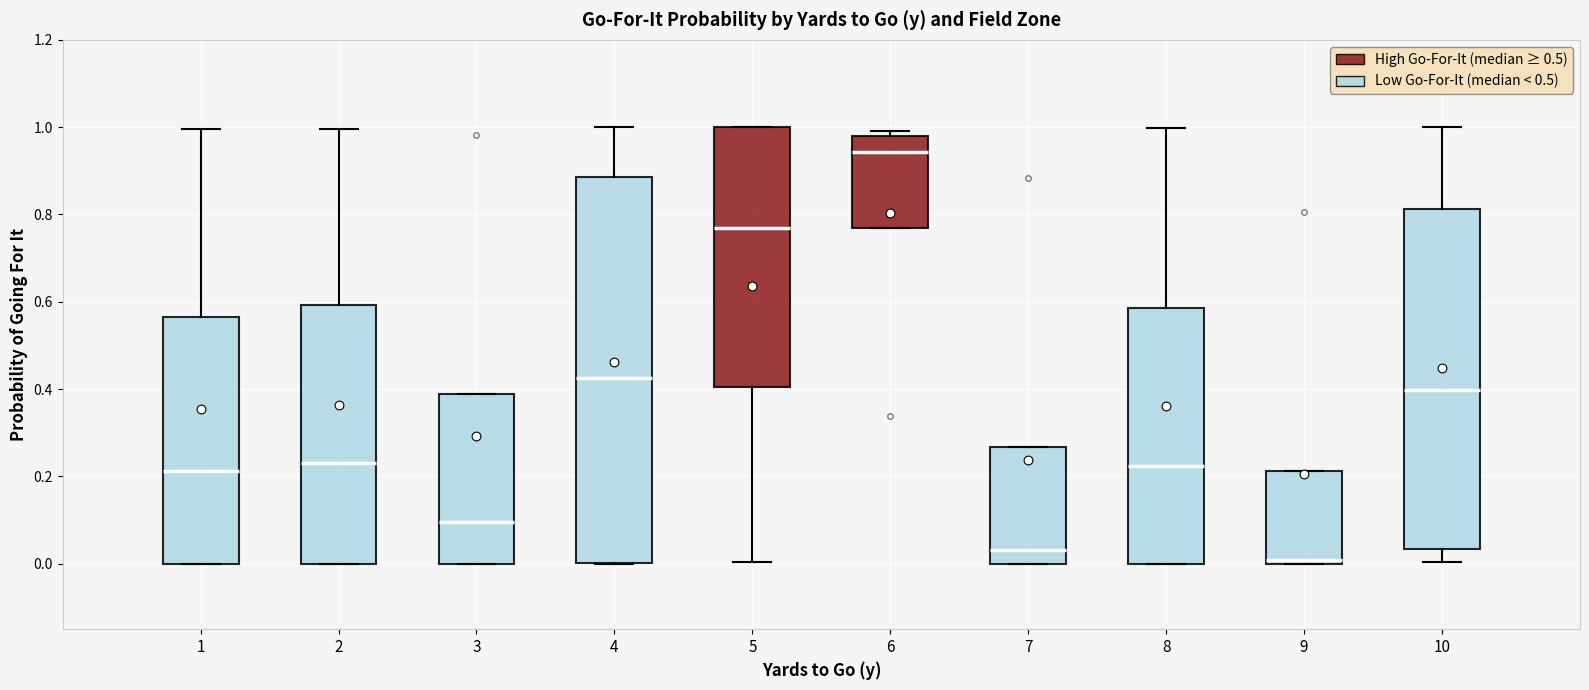

Reading left to right, transcribe this box plot: for each box, give where its median line is, the range the box spans, and where its two whiskers end, as read against the y-axis. The values are not printed on the chart, so give them approximately, as read against the axis.

1: median 0.22, box 0.00 to 0.56, whiskers 0.00 to 1.00
2: median 0.24, box 0.00 to 0.60, whiskers 0.00 to 1.00
3: median 0.10, box 0.00 to 0.38, whiskers 0.00 to 0.38
4: median 0.42, box 0.00 to 0.88, whiskers 0.00 to 1.00
5: median 0.76, box 0.40 to 1.00, whiskers 0.00 to 1.00
6: median 0.94, box 0.76 to 0.98, whiskers 0.76 to 1.00
7: median 0.04, box 0.00 to 0.26, whiskers 0.00 to 0.26
8: median 0.22, box 0.00 to 0.58, whiskers 0.00 to 1.00
9: median 0.00 (just above the box's lower edge), box 0.00 to 0.22, whiskers 0.00 to 0.22
10: median 0.40, box 0.04 to 0.82, whiskers 0.00 to 1.00